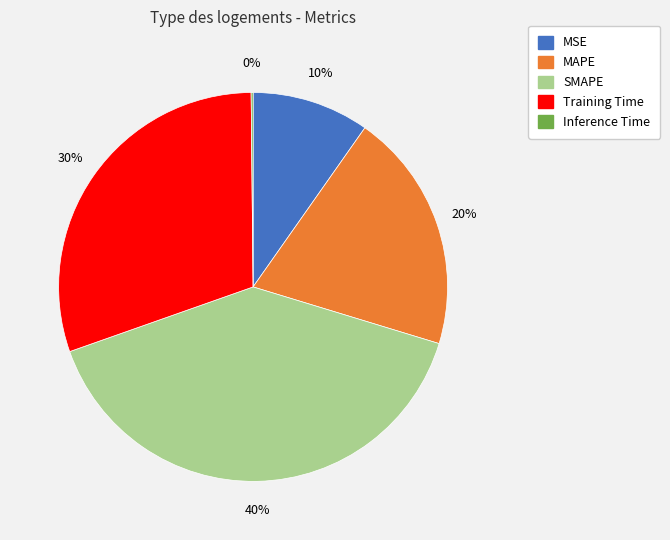

Does any single category account for the majority?

No